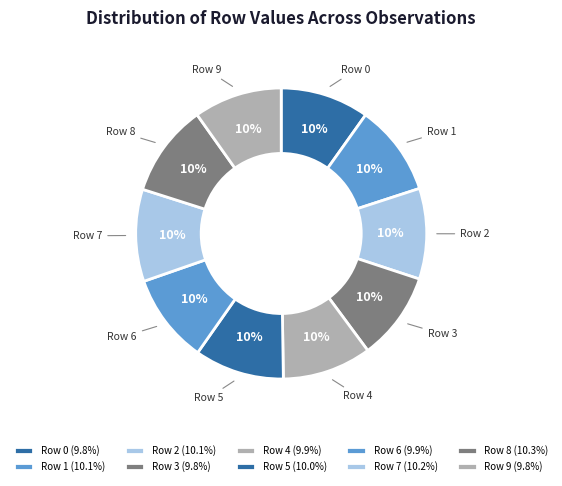

To the nearest percent, what is the combined percentage of Row 9 and Row 2?

20%